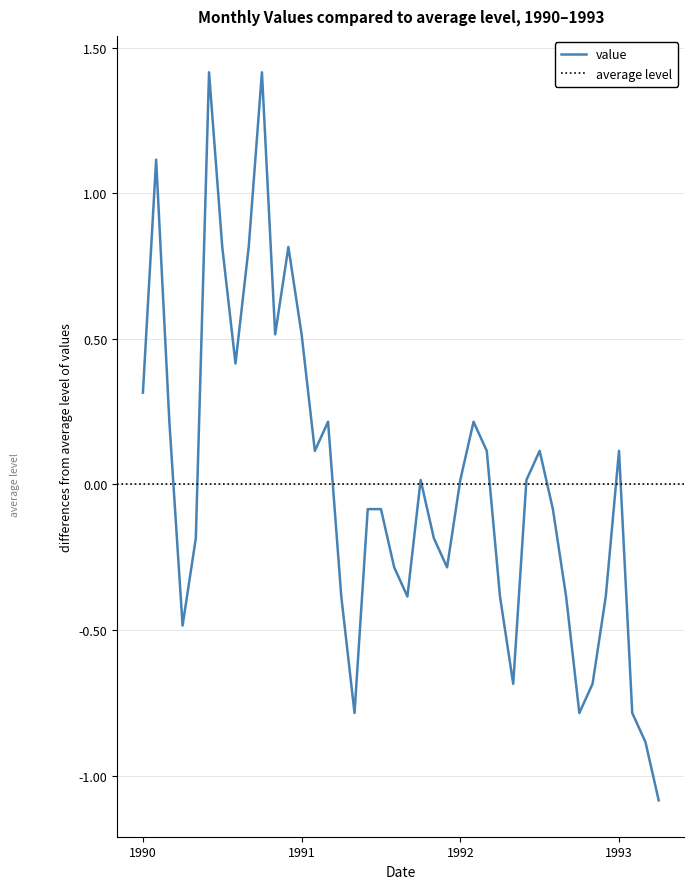

How many values are above zero?

20